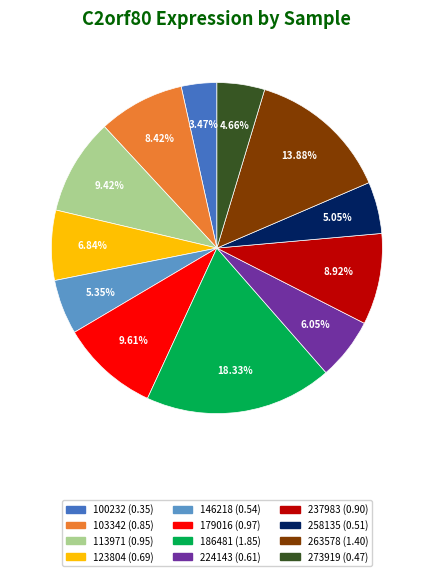

Does any single category account for the majority?

No